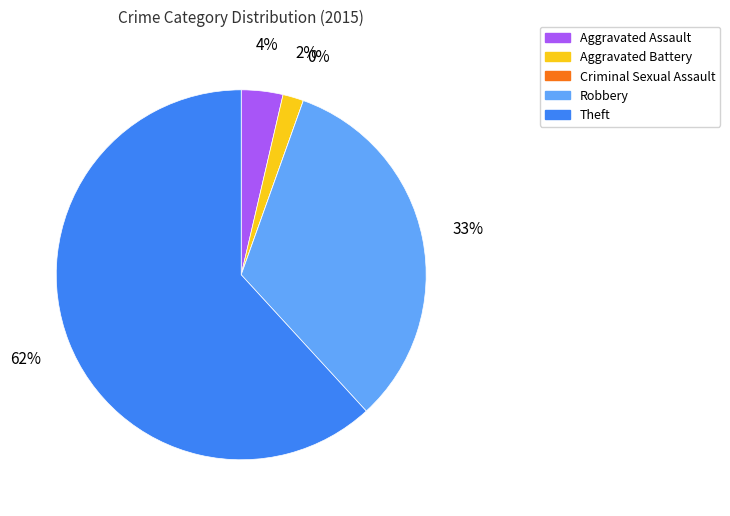

To the nearest percent, what is the average slice percentage?

20%